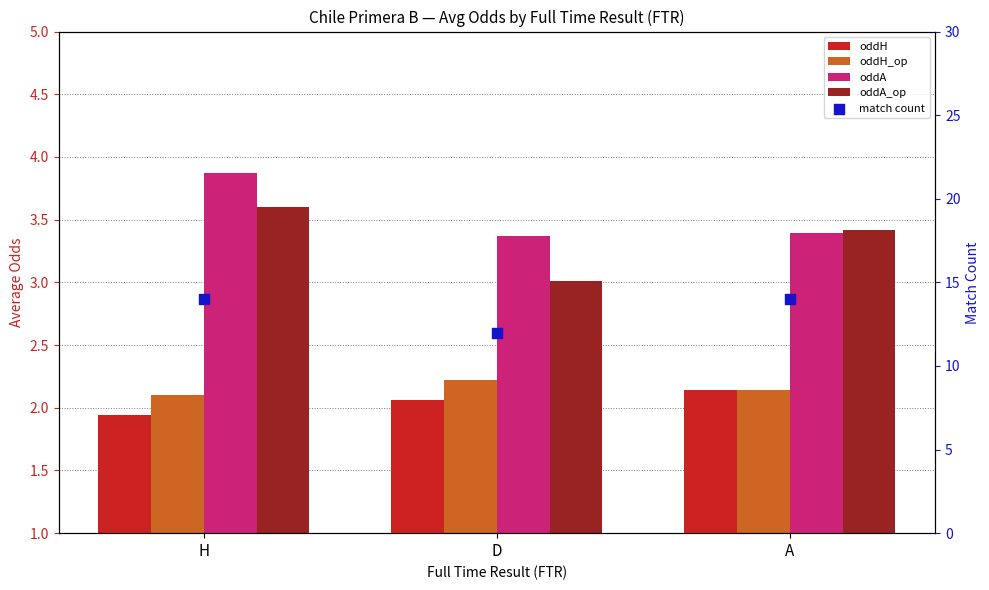

Which series has the widest spread of Y values?

match count